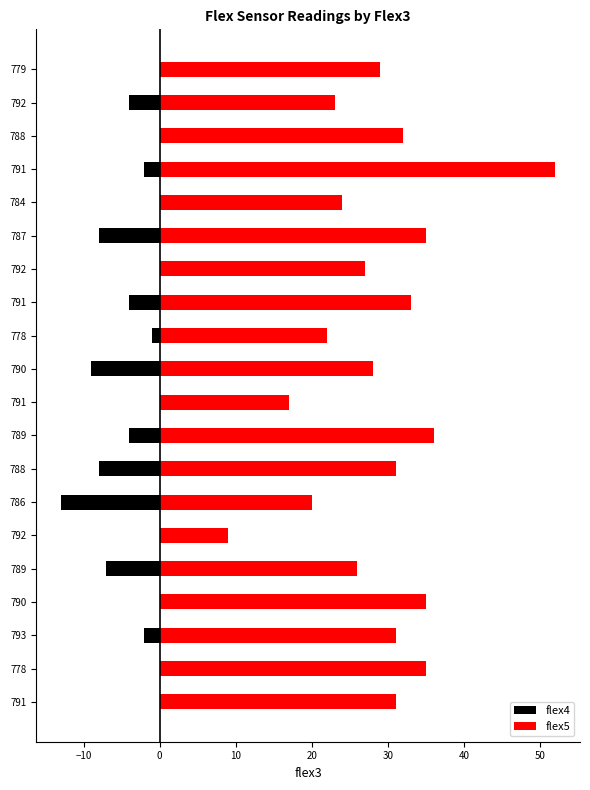

How many values in the flex4 series are below -1?

10